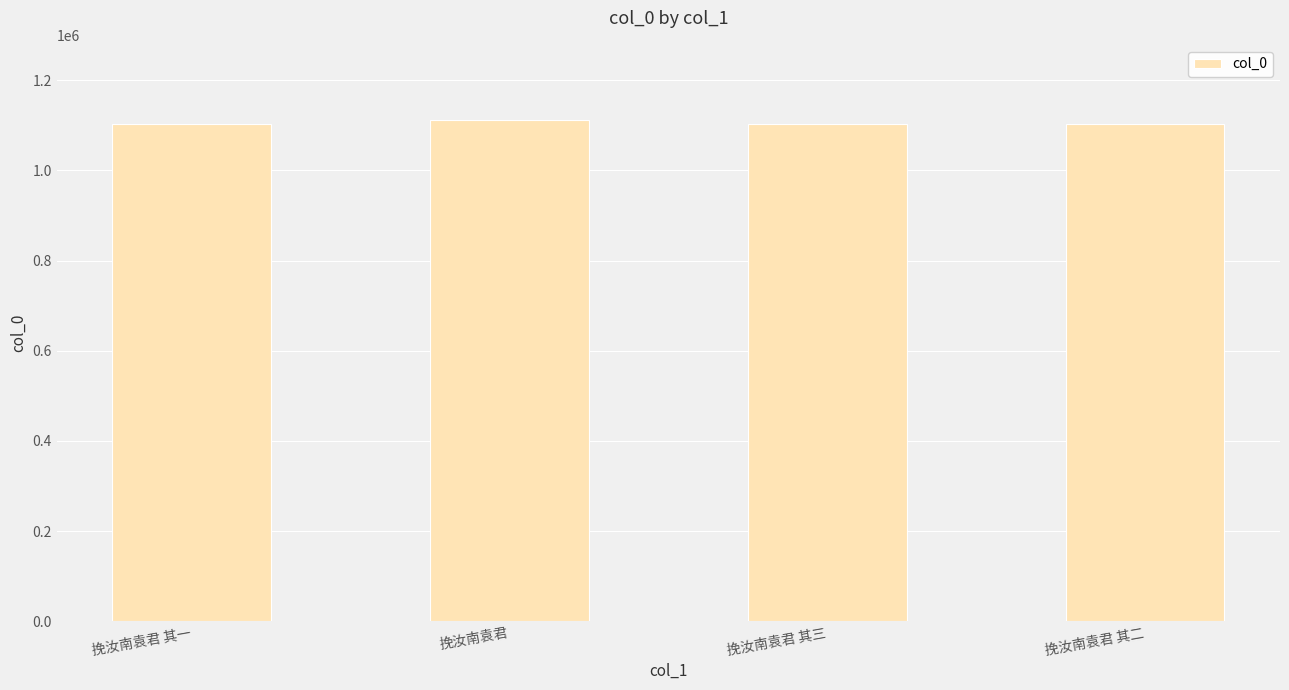

Does the chart contain any negative values?

No